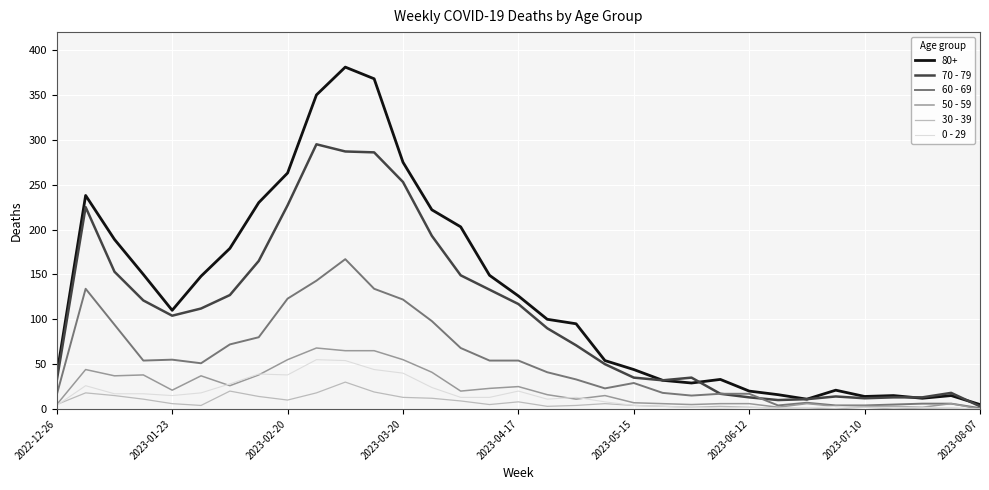

Which series has the largest range (max minus min)?

80+